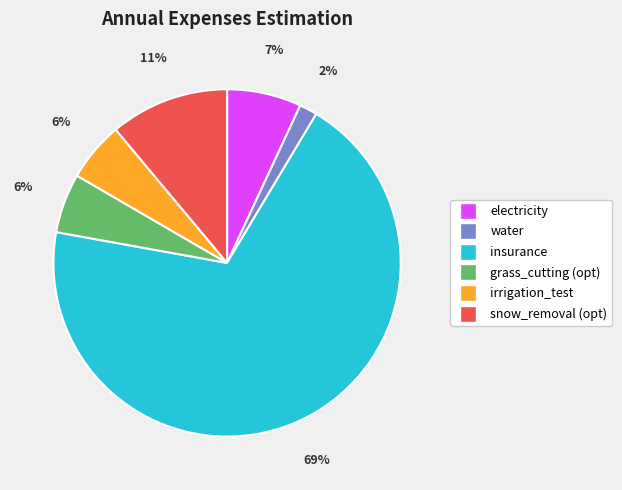

Which slice is the smallest?

water